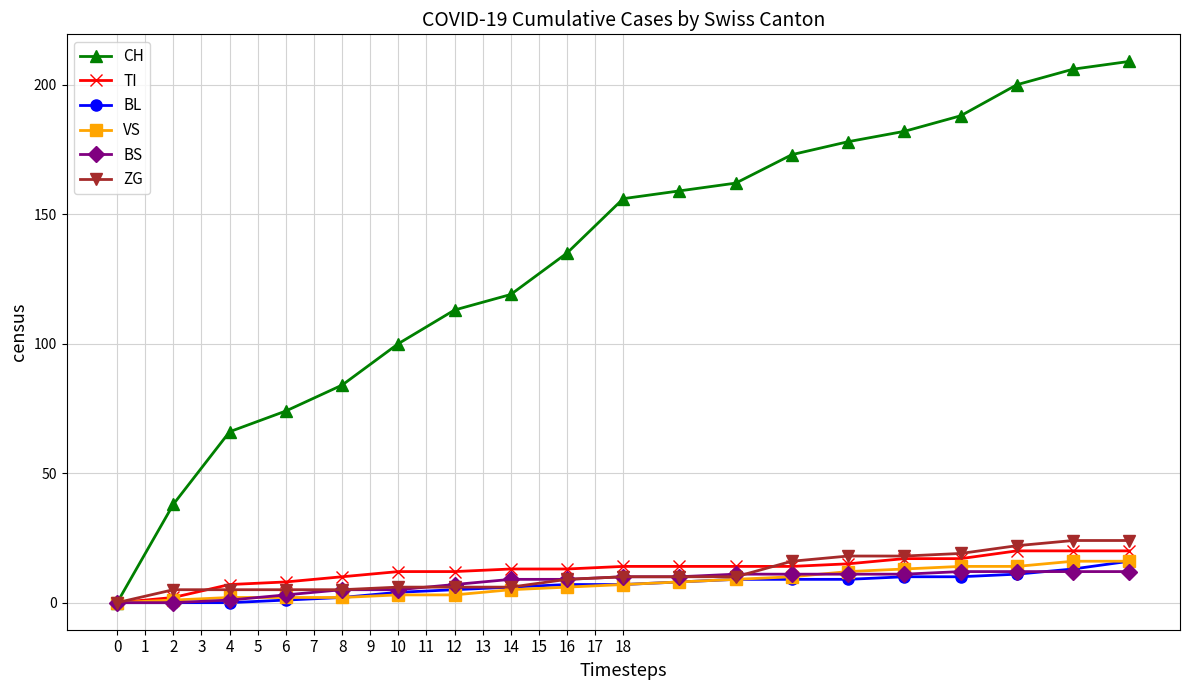

What is the maximum value shown in the chart?

209